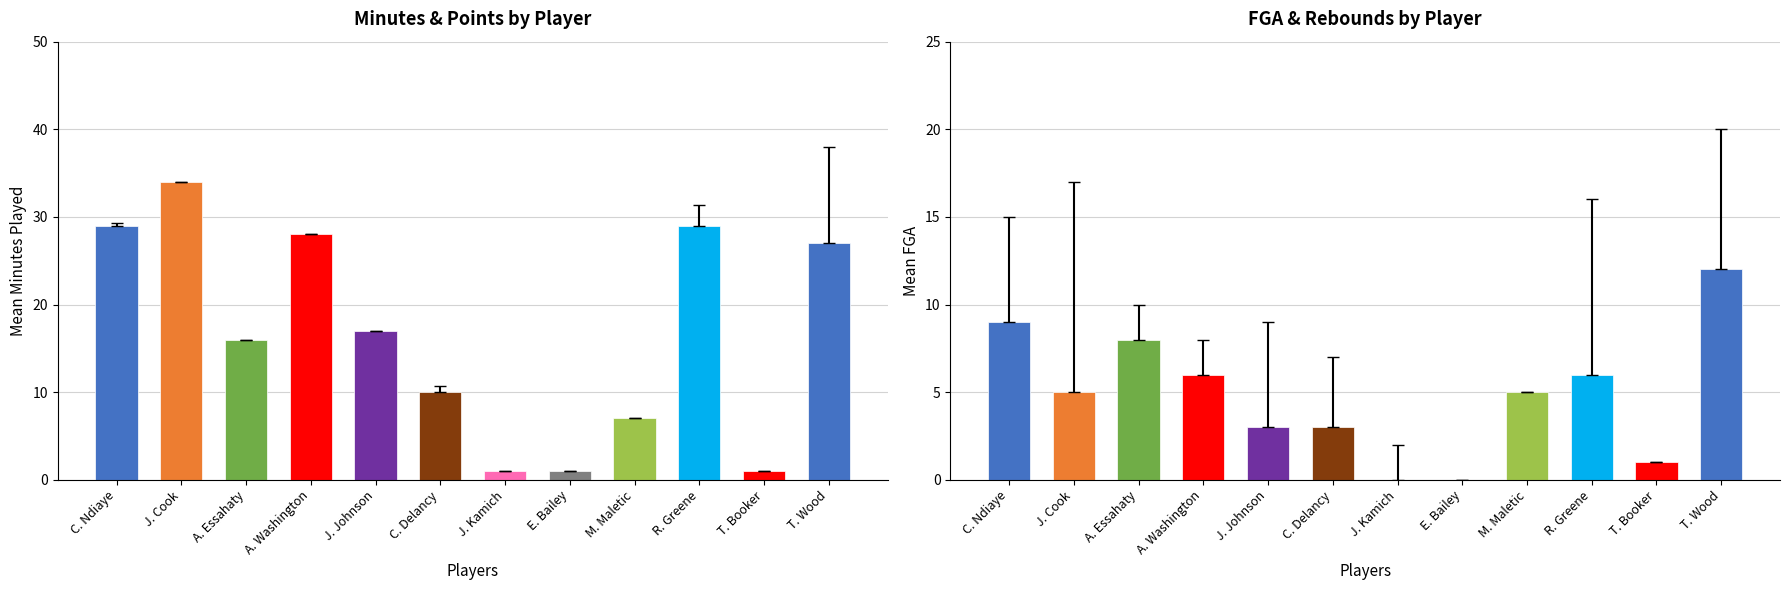

How many groups of bars are there?

12